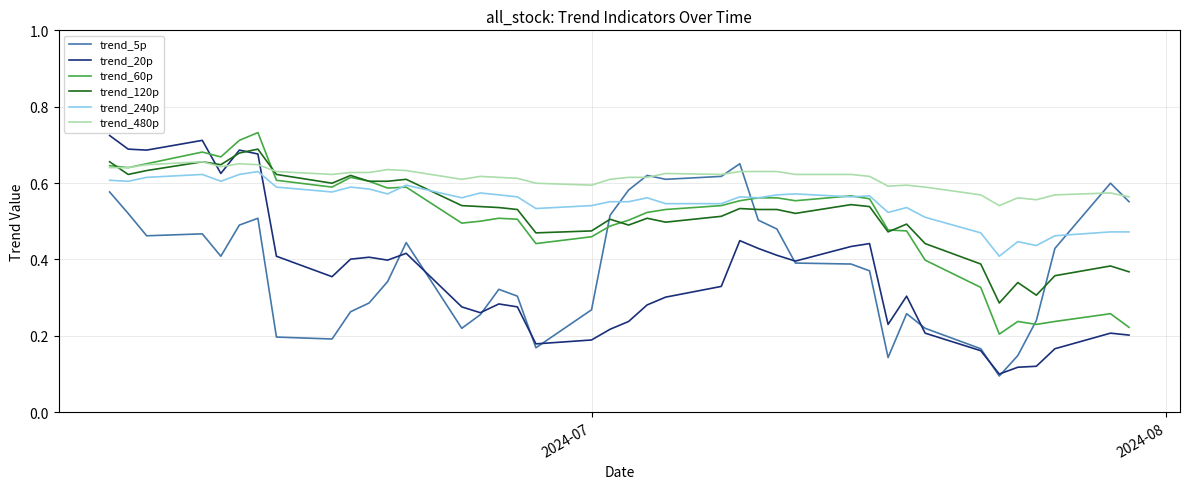

Which series has the largest total across all categories?

trend_480p